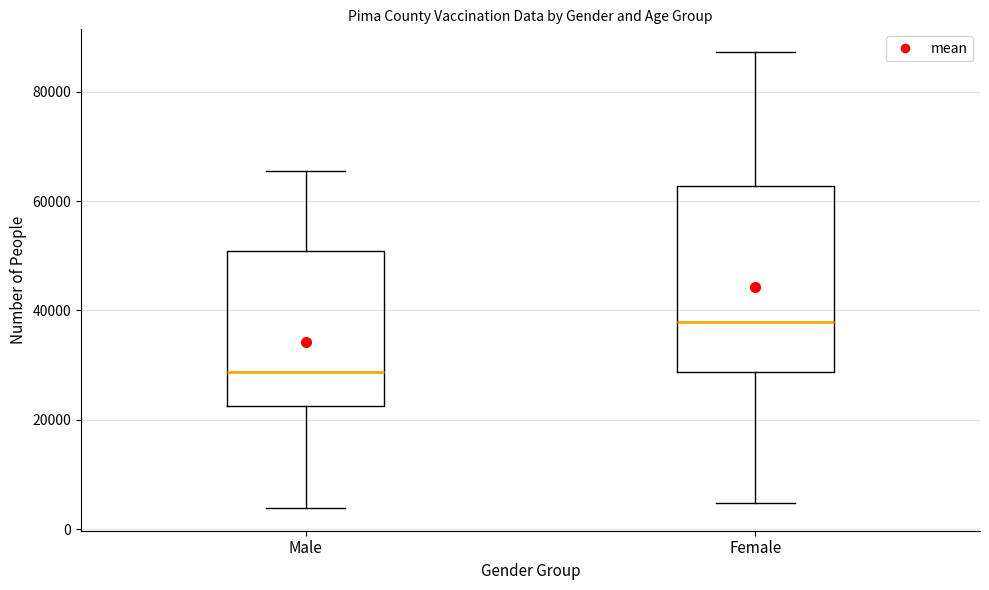

Which box's median line is the lowest?

Male